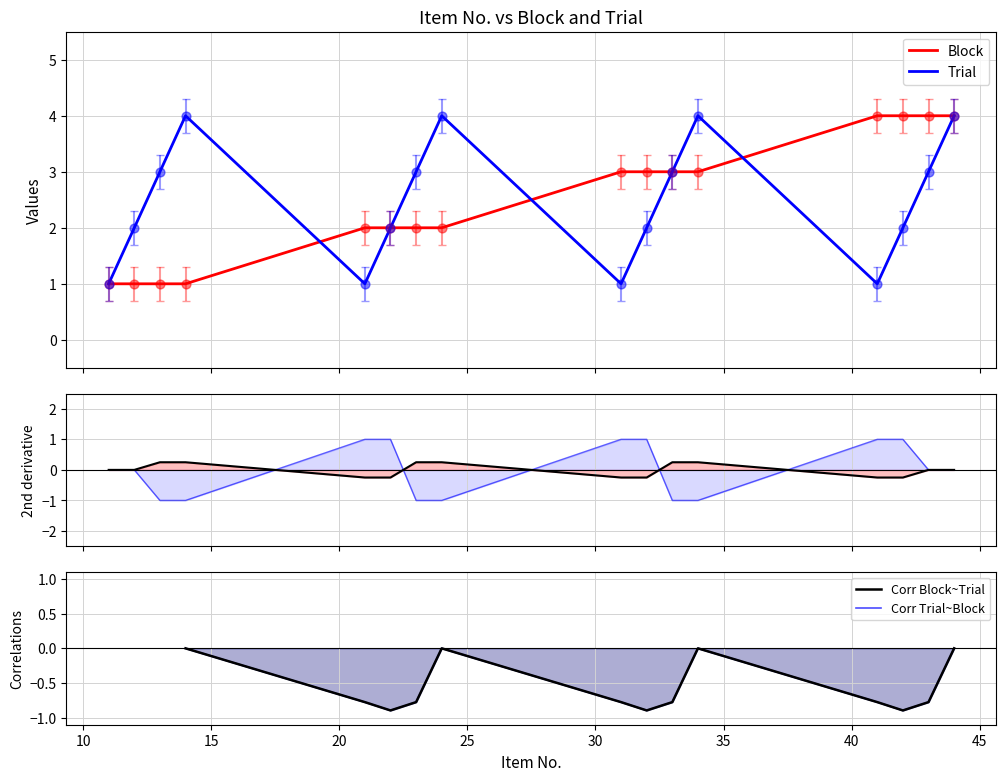

Which series contains the highest Y value?

Block